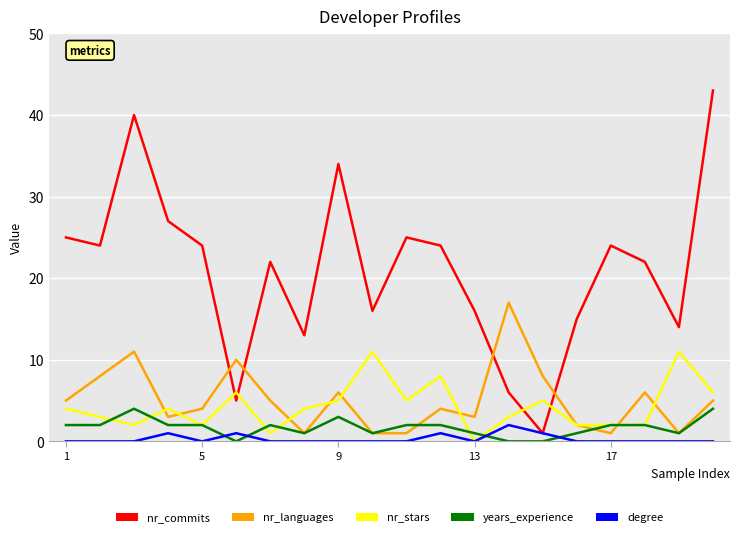

True or false: nr_languages and nr_commits intersect in this chart.

True